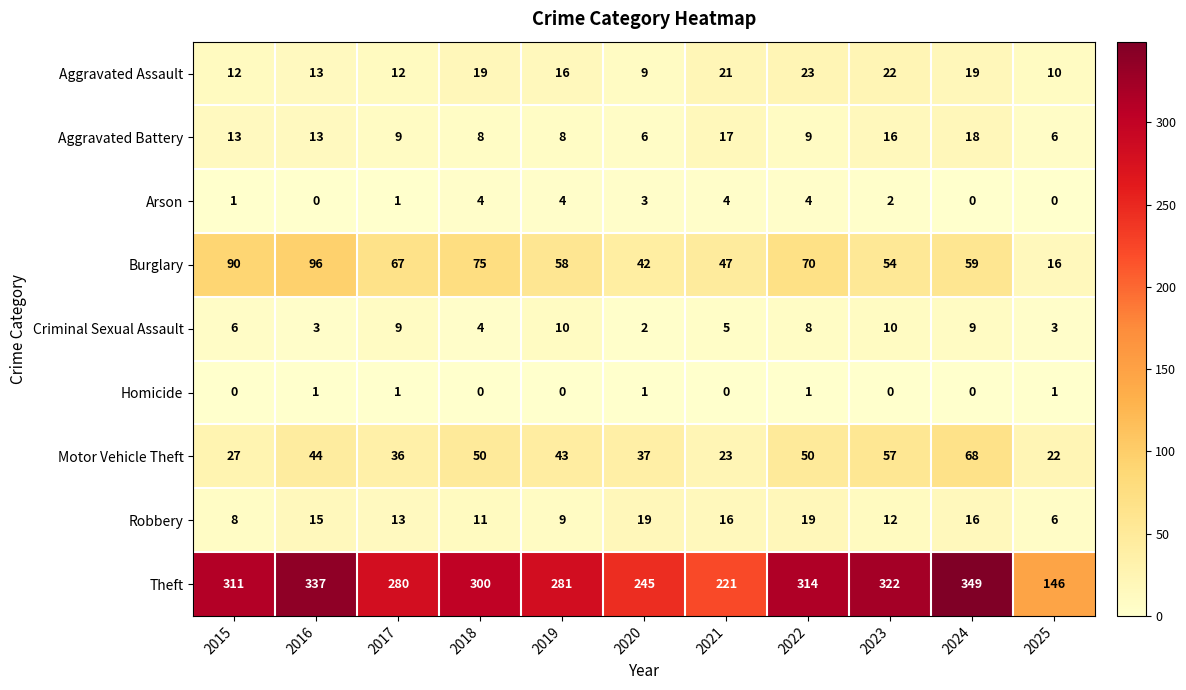

Count the Criminal Sexual Assault values in the range 3 to 9.

8